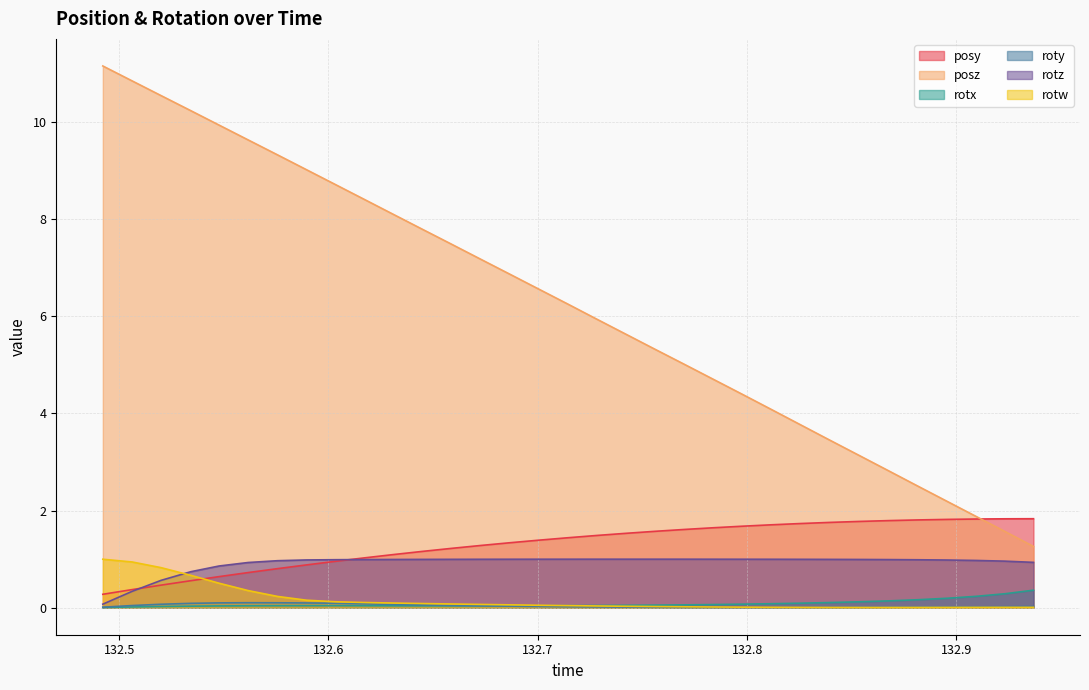

What is the average value of the rotx series?

0.1